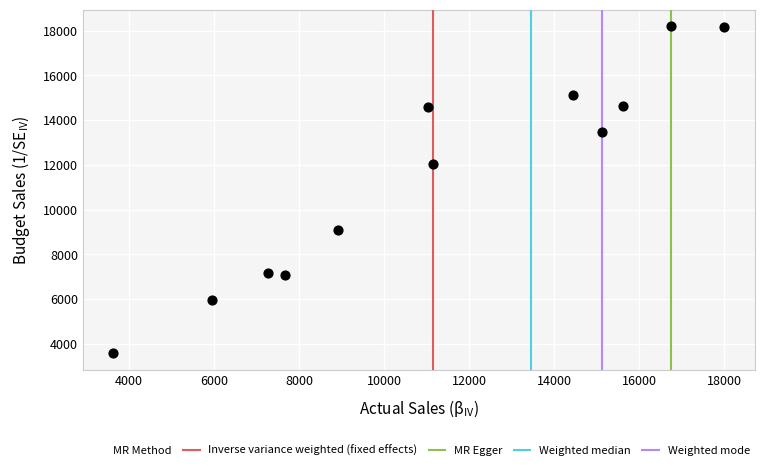

What Y value in the scatter plot is closest to 10893?

12031